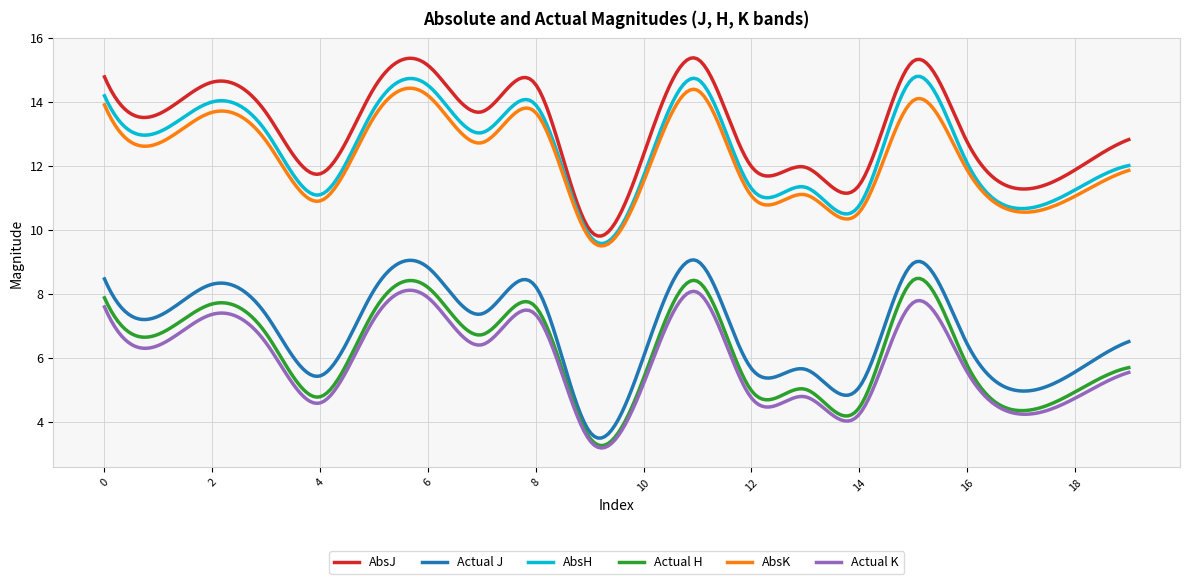

What is the highest value of the Actual K series?

8.1